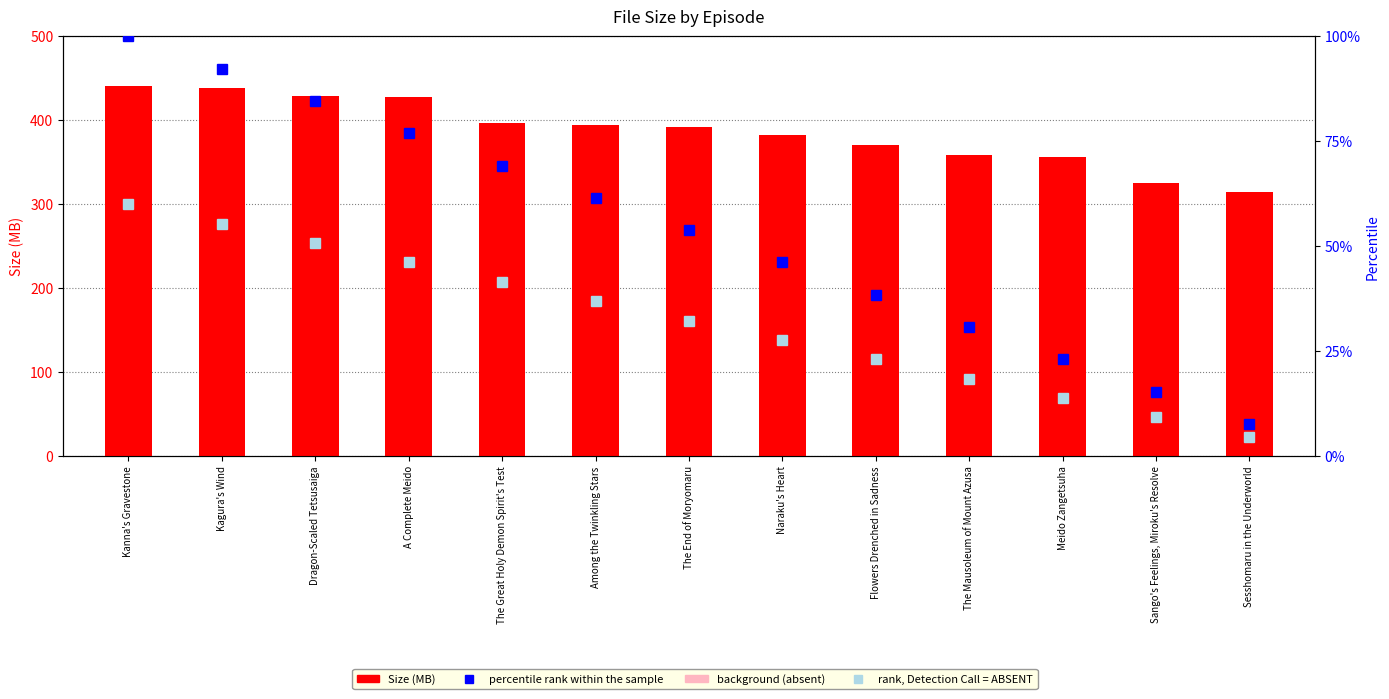

What position from the right is Among the Twinkling Stars?

8